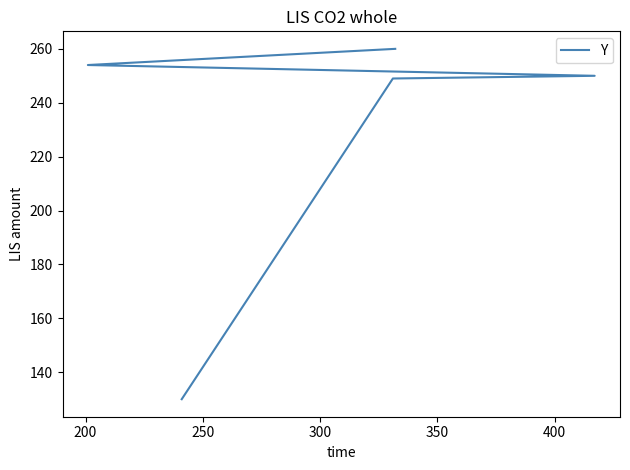

How many data points are less than 250?

2